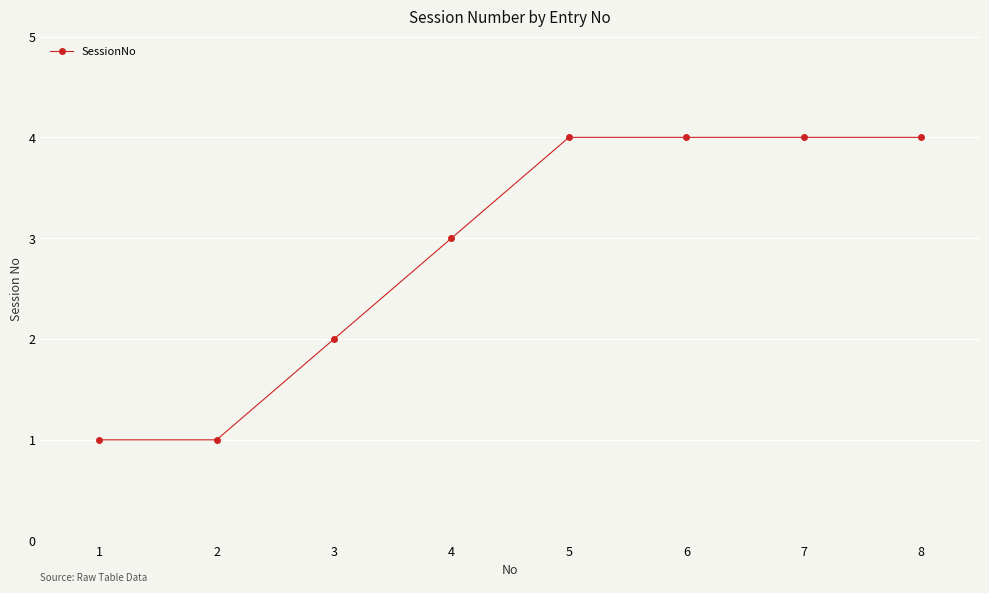

Read the value at 3.

2